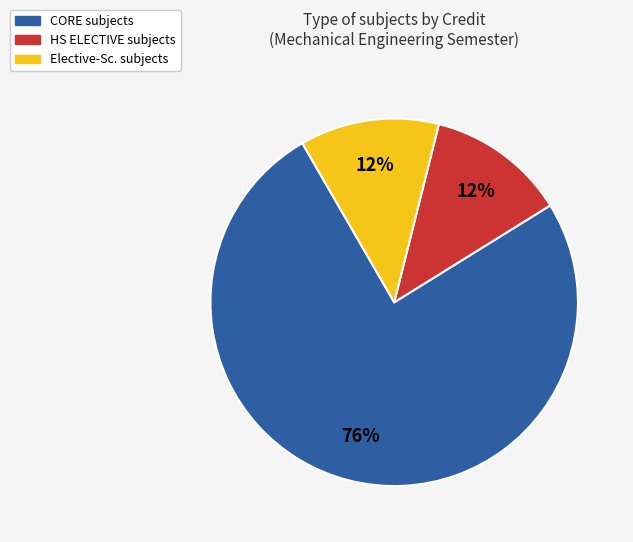

To the nearest percent, what is the average slice percentage?

33%